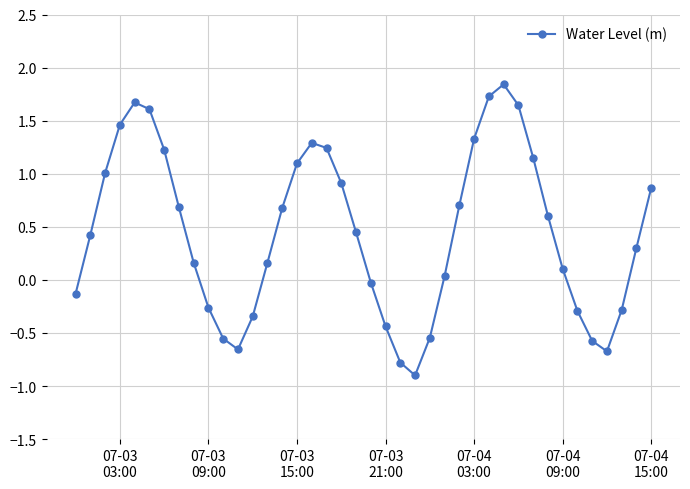

What is the smallest value displayed?

-0.9